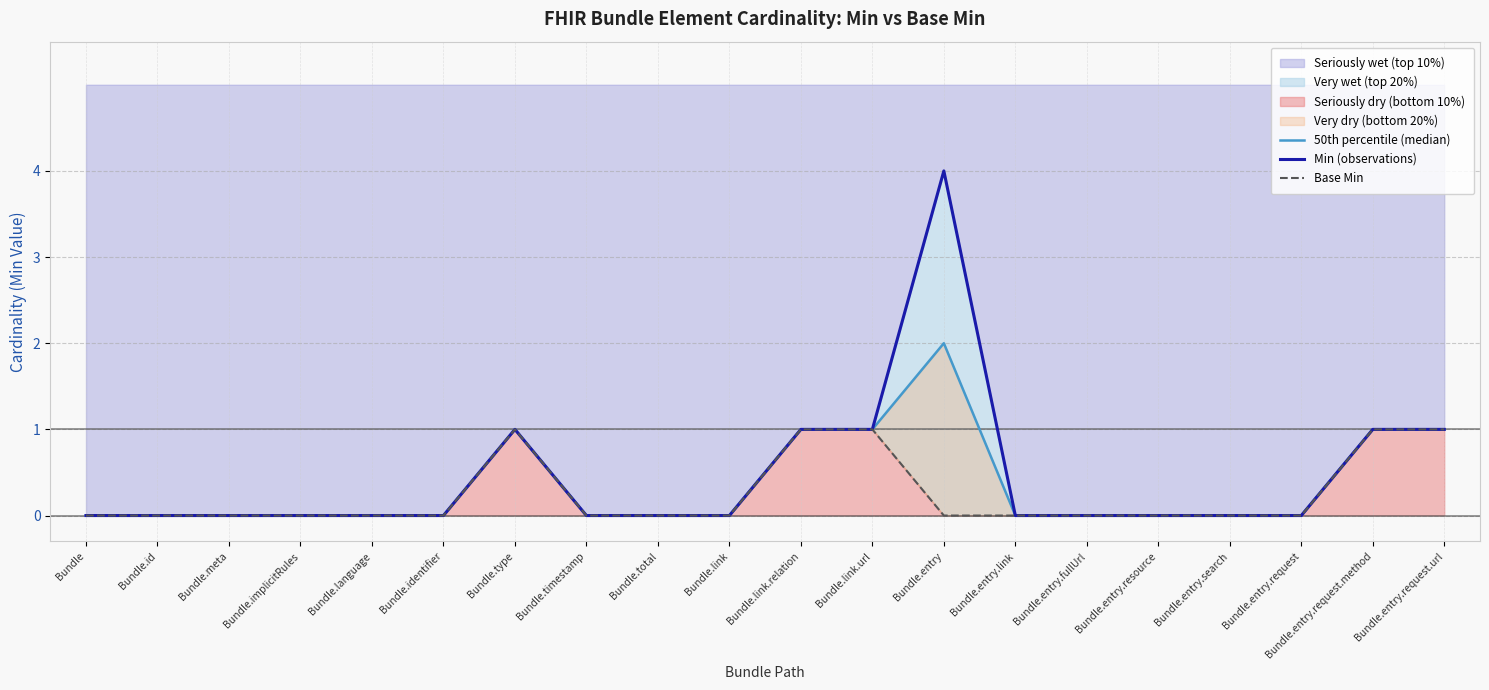

List the series in order of their peak value, highest first.

Min (observations), 50th percentile (median), Base Min